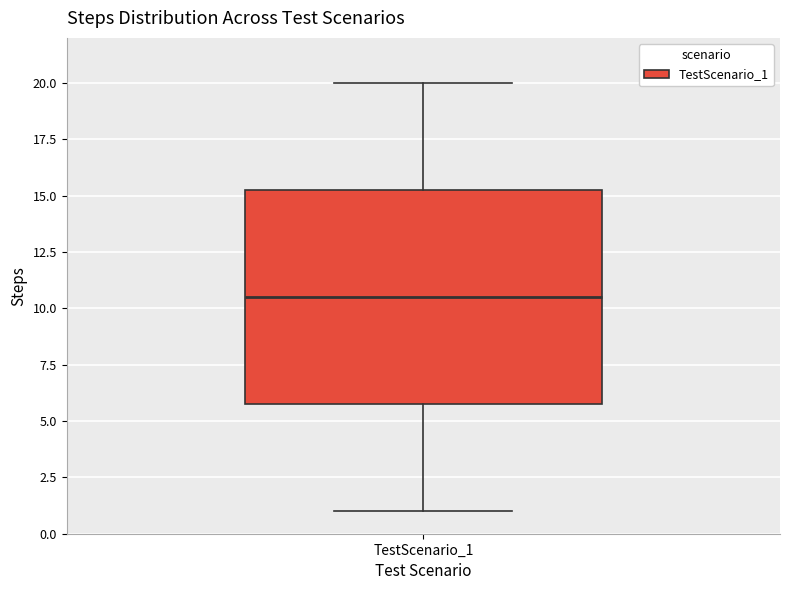

Read this box plot against the y-axis: the position of the median line, the range covered by the box, and the ends of both whiskers. The values are not printed on the chart, so give them approximately, as read against the axis.

median 10.5, box 6.0 to 15.5, whiskers 1.0 to 20.0